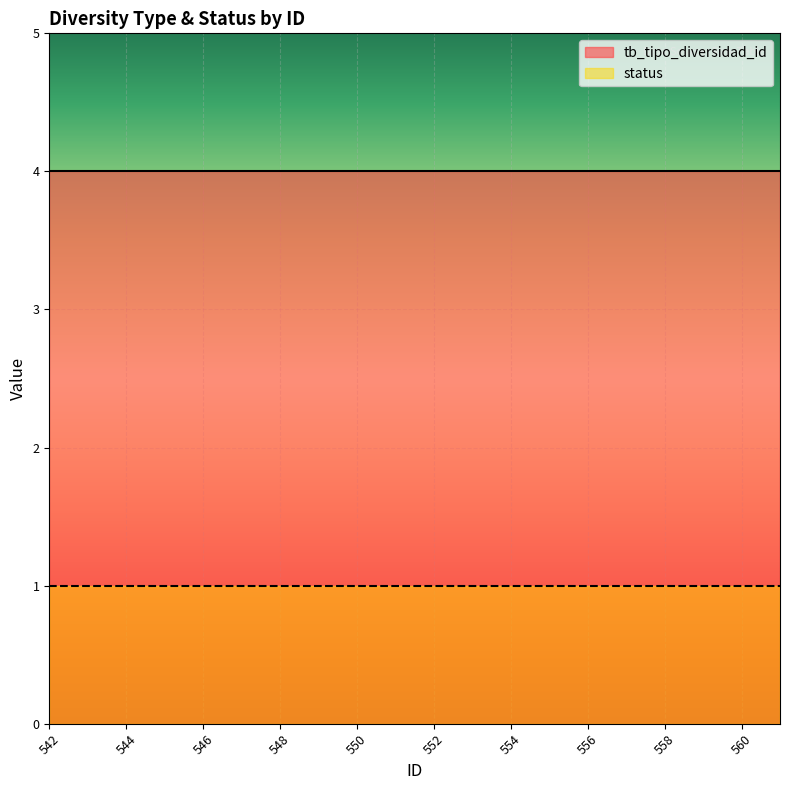

Between 558 and 543, which is larger?

558